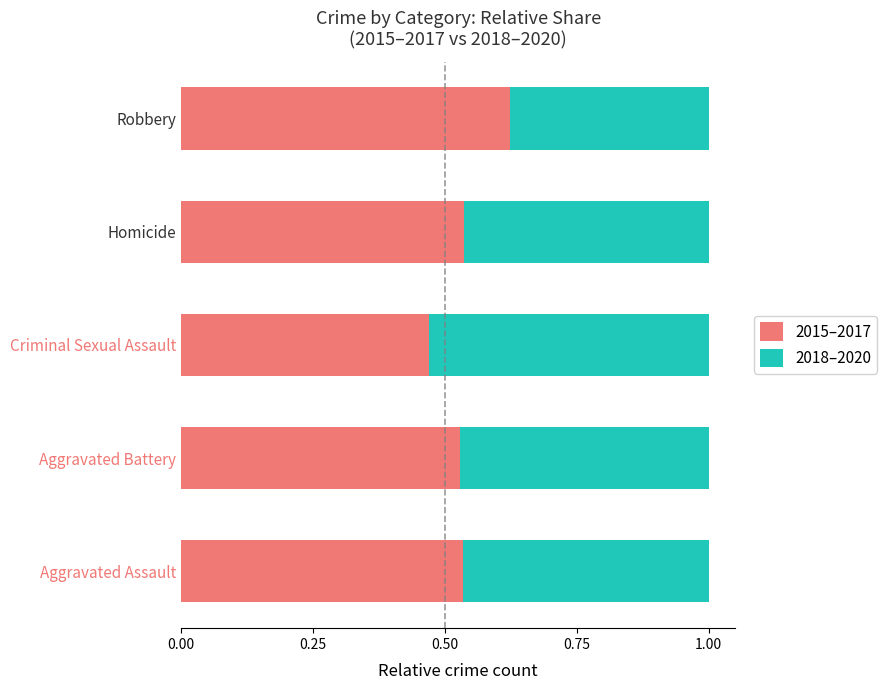

Which category has the highest value in the 2015–2017 series?

Robbery